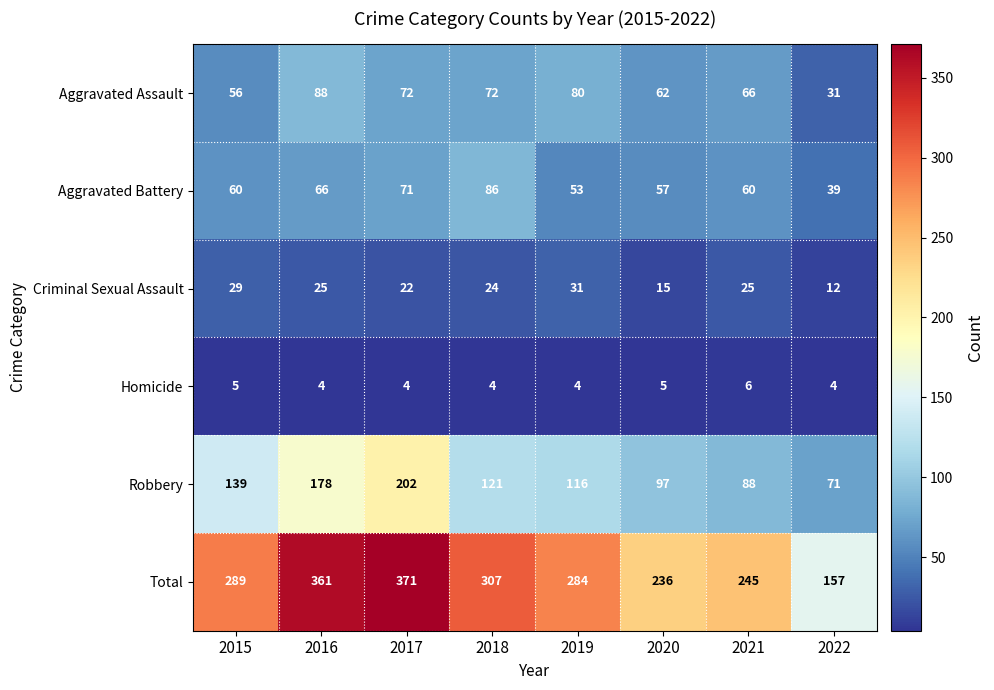

The value of Criminal Sexual Assault at 2020 is 15. True or false?

True